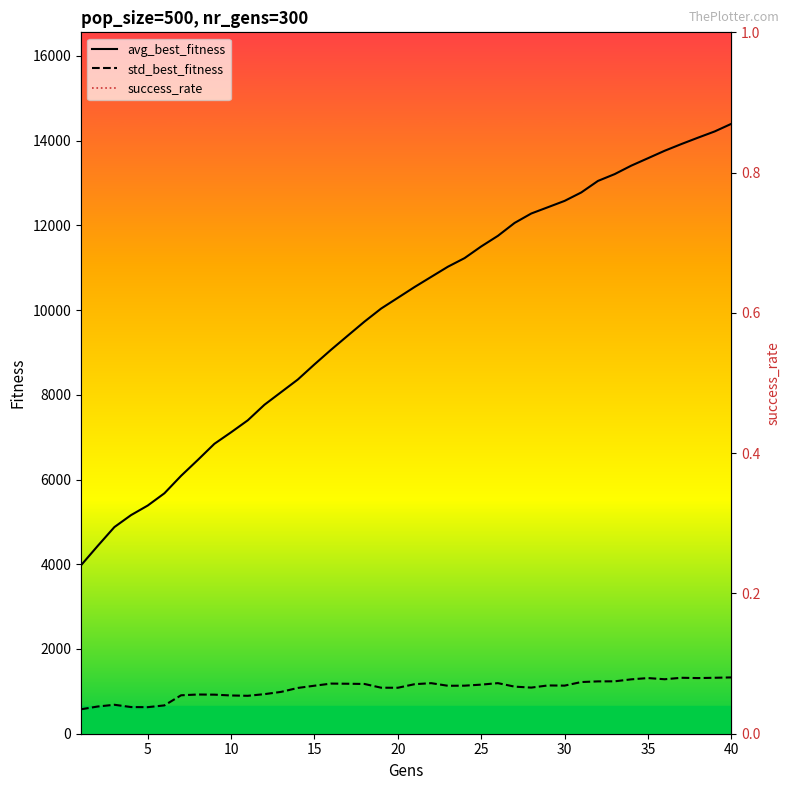

True or false: std_best_fitness and avg_best_fitness intersect in this chart.

False